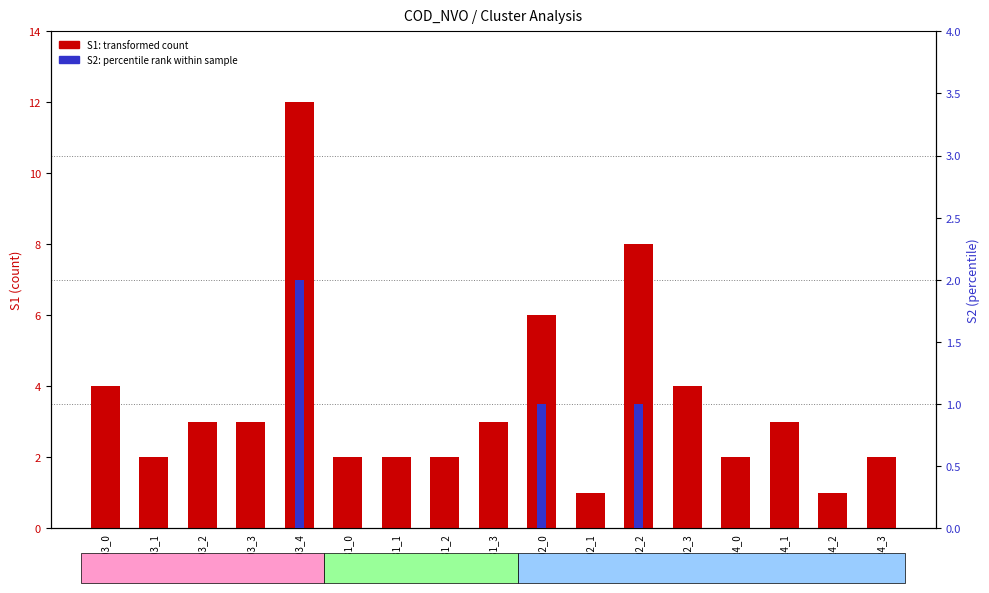

Is the value of S2 percentile rank at 114802_2 greater than the value of S1 count at 114802_2?

No